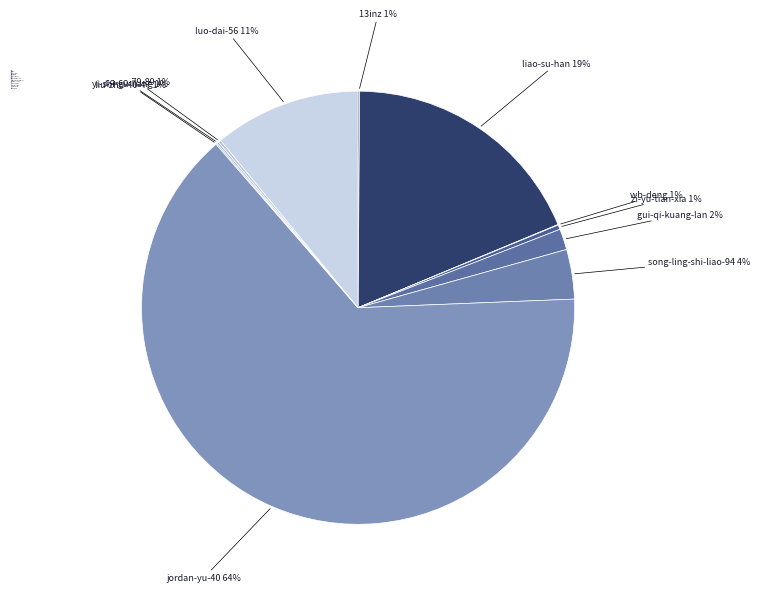

Is there any slice that represents more than half of the pie?

Yes